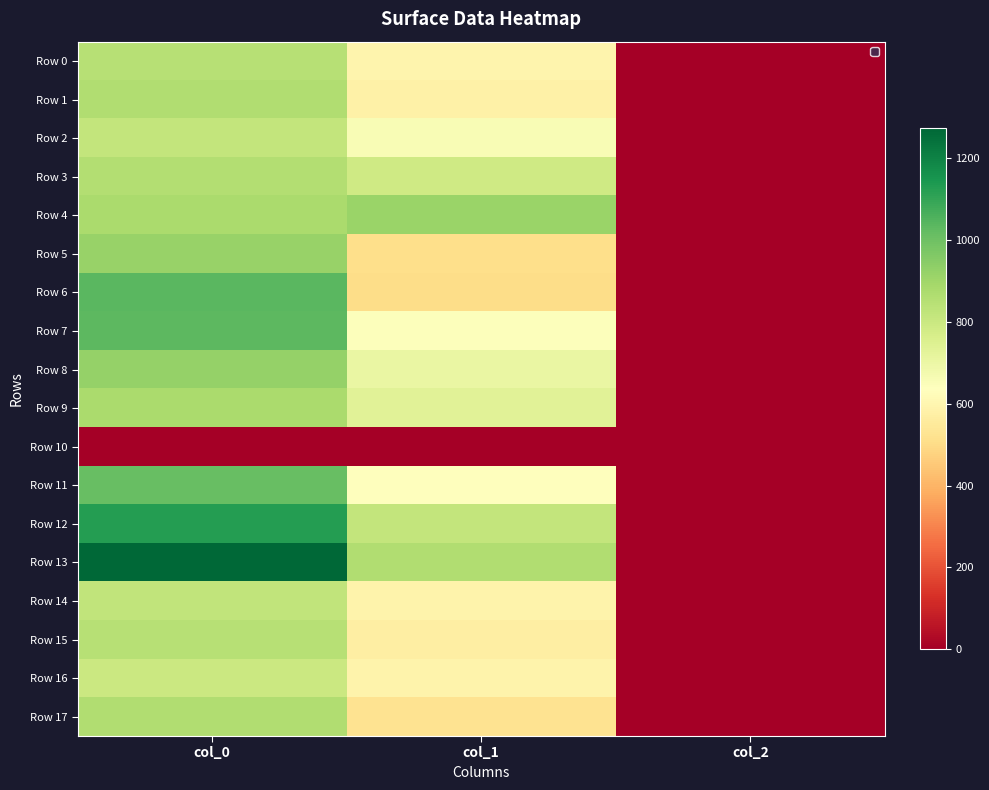

At how many categories does at least one series exceed 85?

2